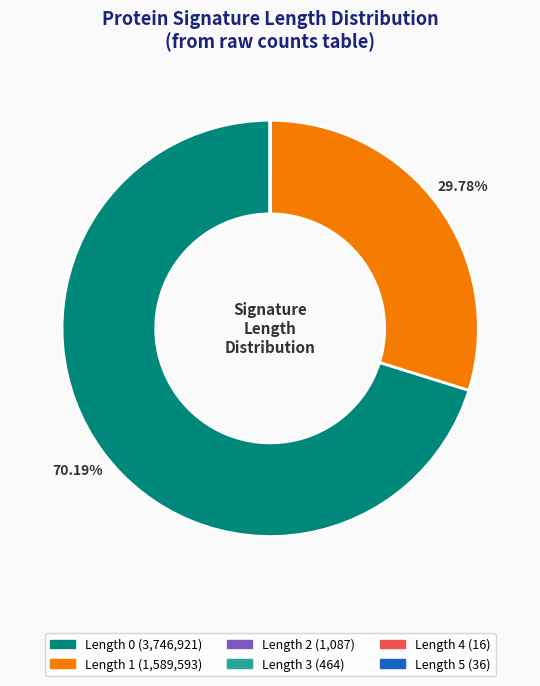

Does any single category account for the majority?

Yes